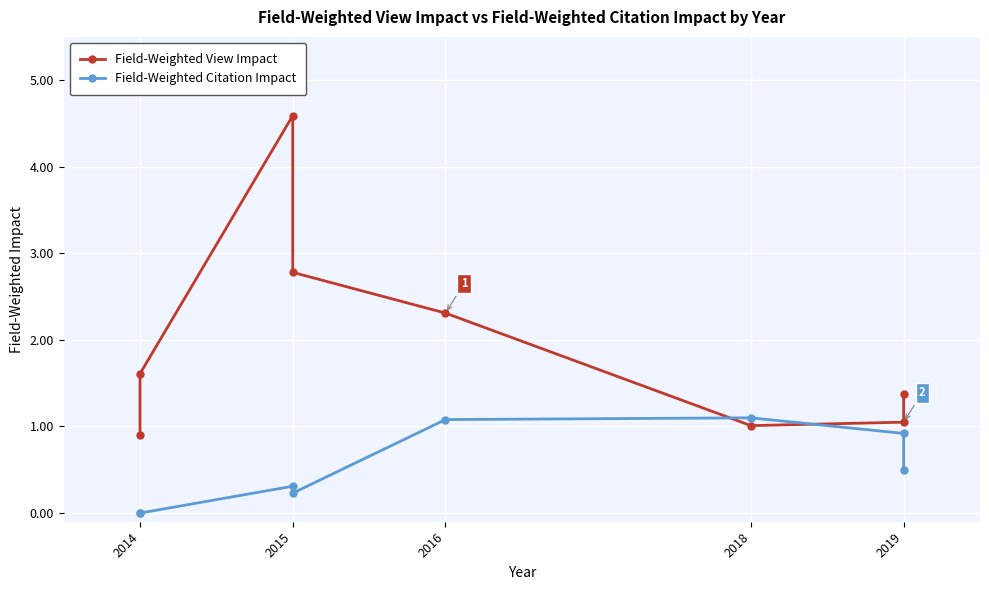

How many times do Field-Weighted View Impact and Field-Weighted Citation Impact cross each other?

2